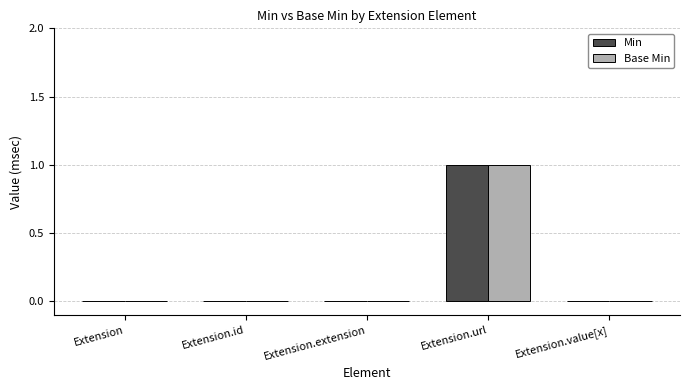

True or false: Base Min has a value of 1 at Extension.url.

True